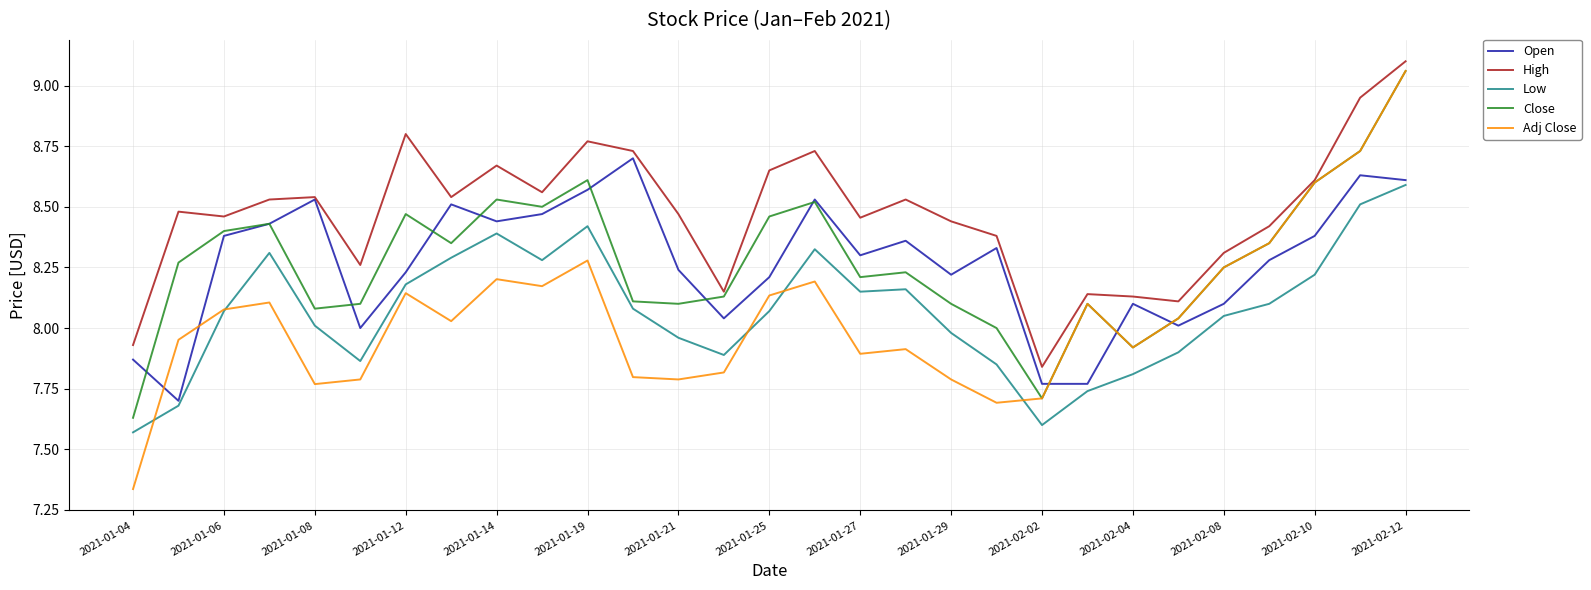

After their last crossing, which series has the higher values: Adj Close or Low?

Adj Close